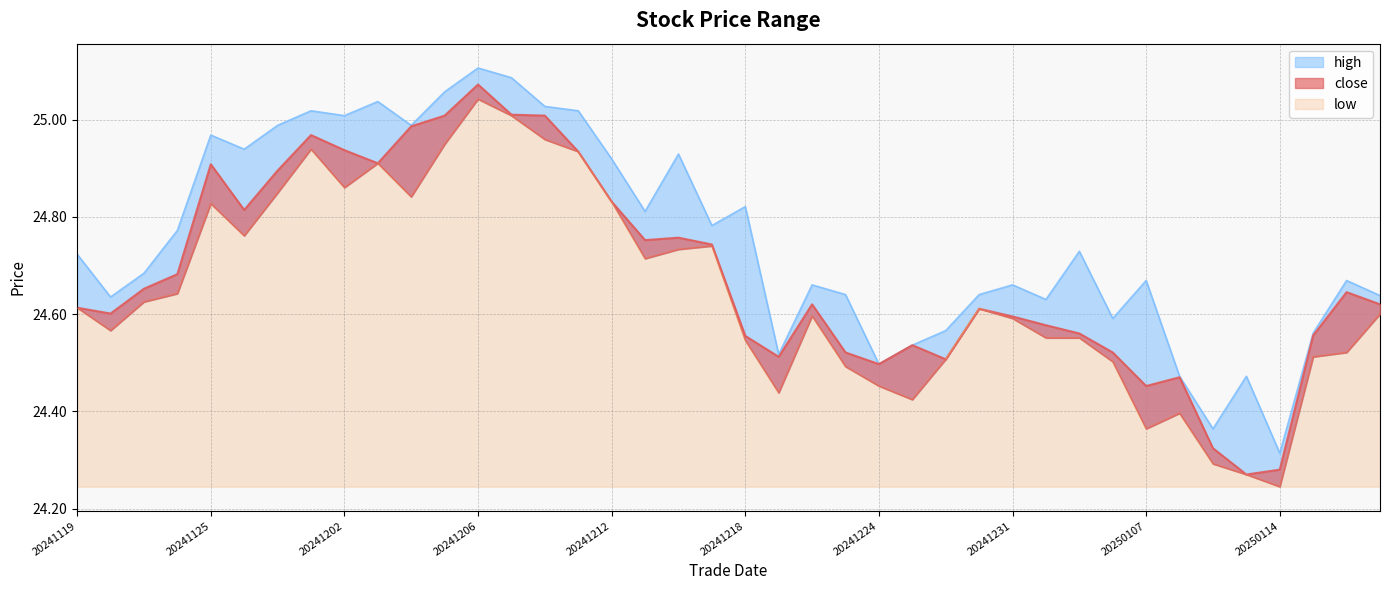

Which category has the highest value across all series?

20241206